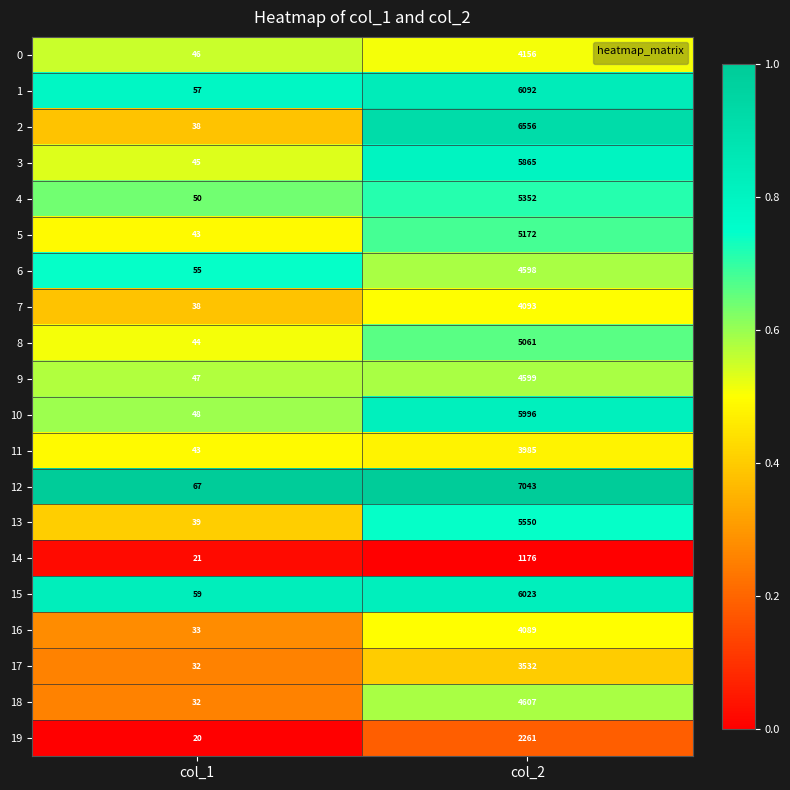

What value does the 9 series have at col_2?

4599